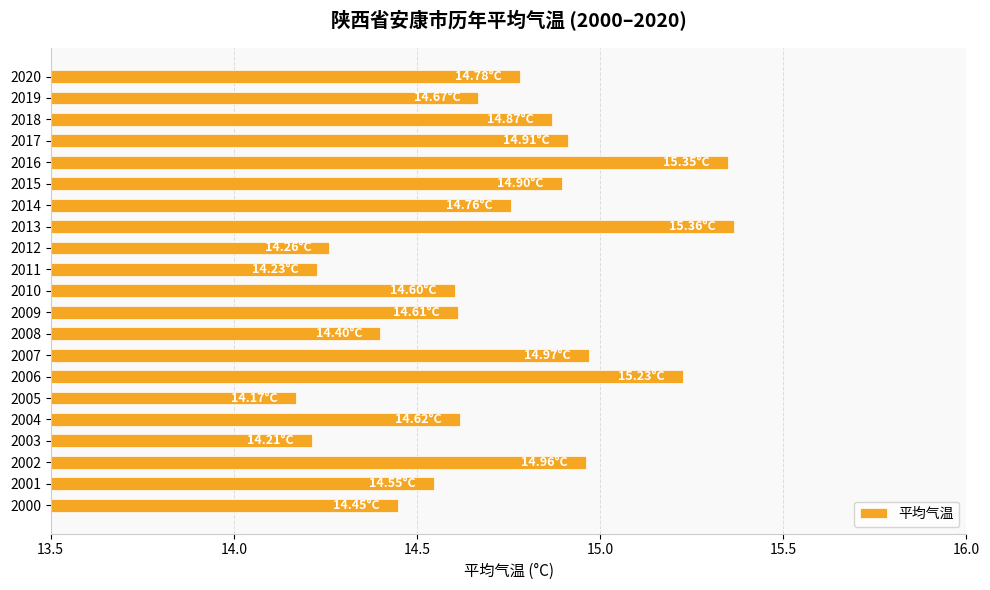

What is the difference between the second highest and minimum values?

1.2